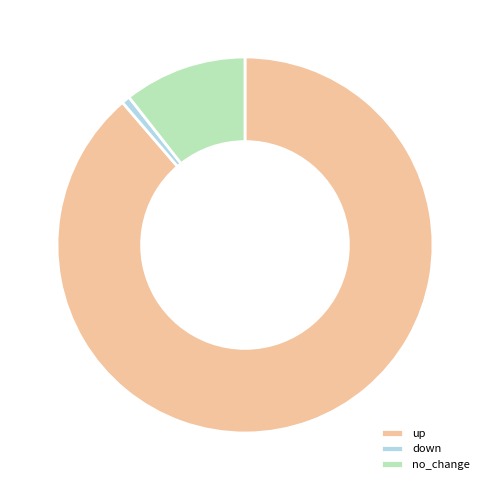

Which category accounts for the majority?

up